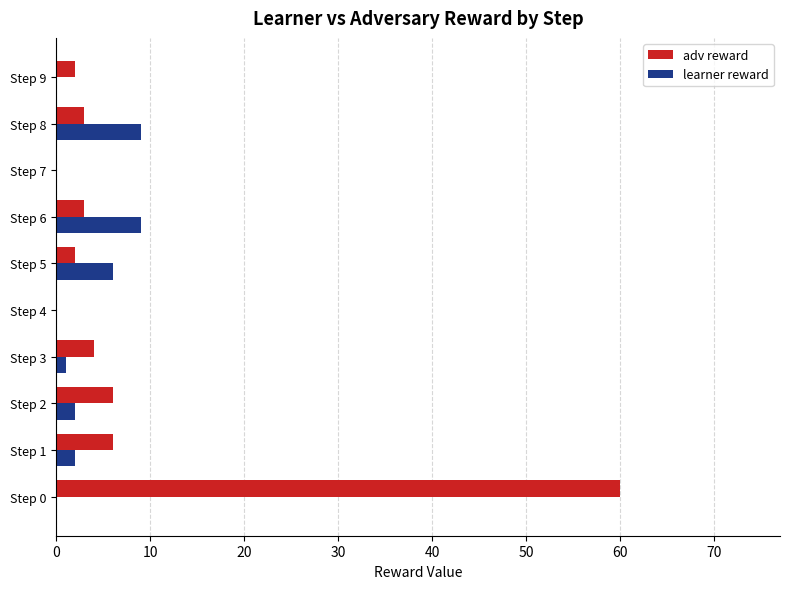

Between Step 1 and Step 4, which series saw the biggest shift?

adv reward